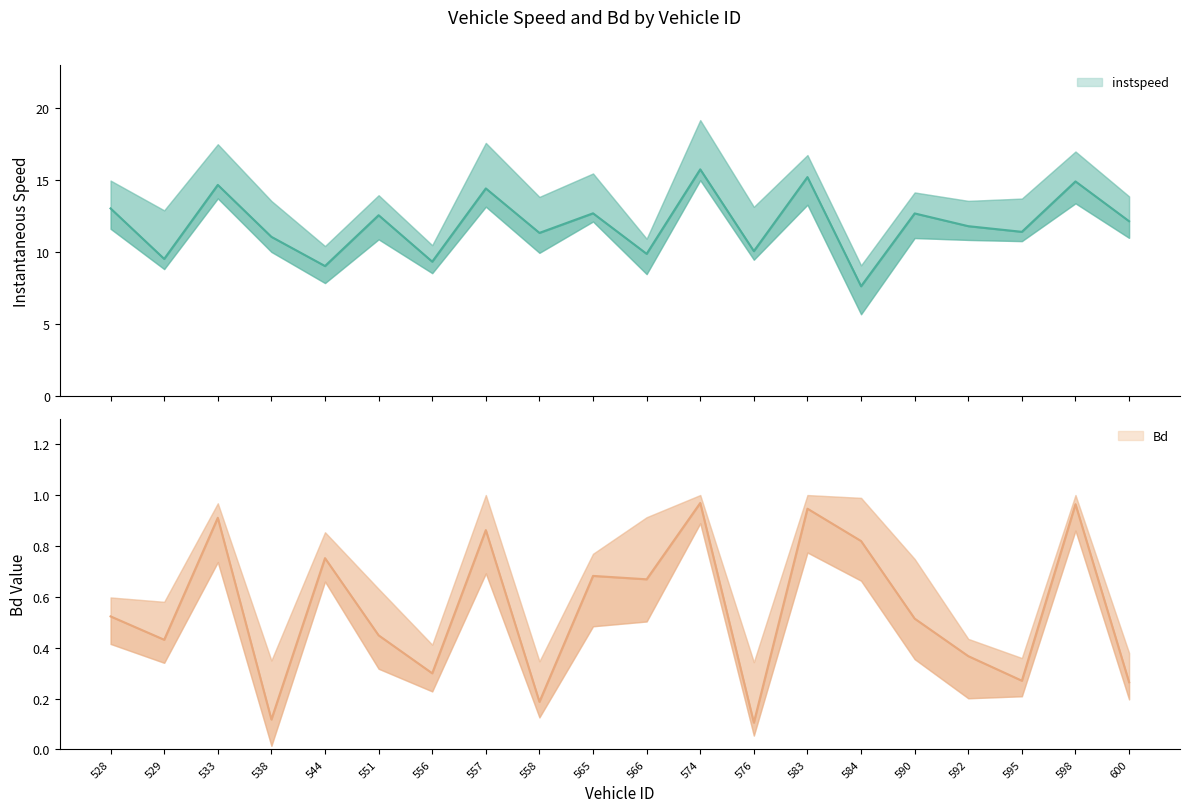

True or false: Bd has more than 0 interior local peaks.

True